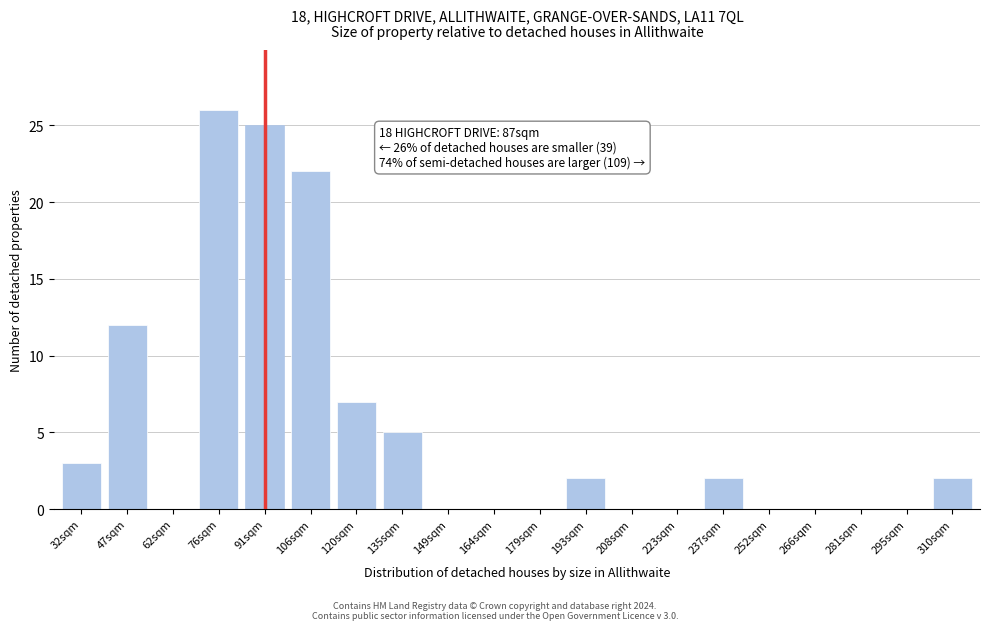

Reading right to left, list all the values displayed in this chart.

310sqm=2	295sqm=0	281sqm=0	266sqm=0	252sqm=0	237sqm=2	223sqm=0	208sqm=0	193sqm=2	179sqm=0	164sqm=0	149sqm=0	135sqm=5	120sqm=7	106sqm=22	91sqm=25	76sqm=26	62sqm=0	47sqm=12	32sqm=3